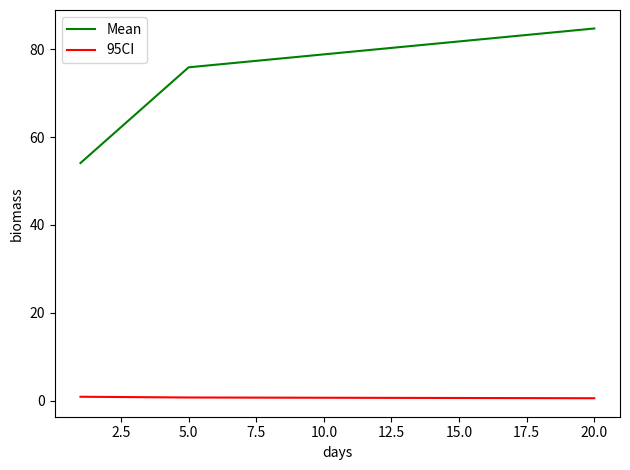

Which series has the widest spread of values?

Mean